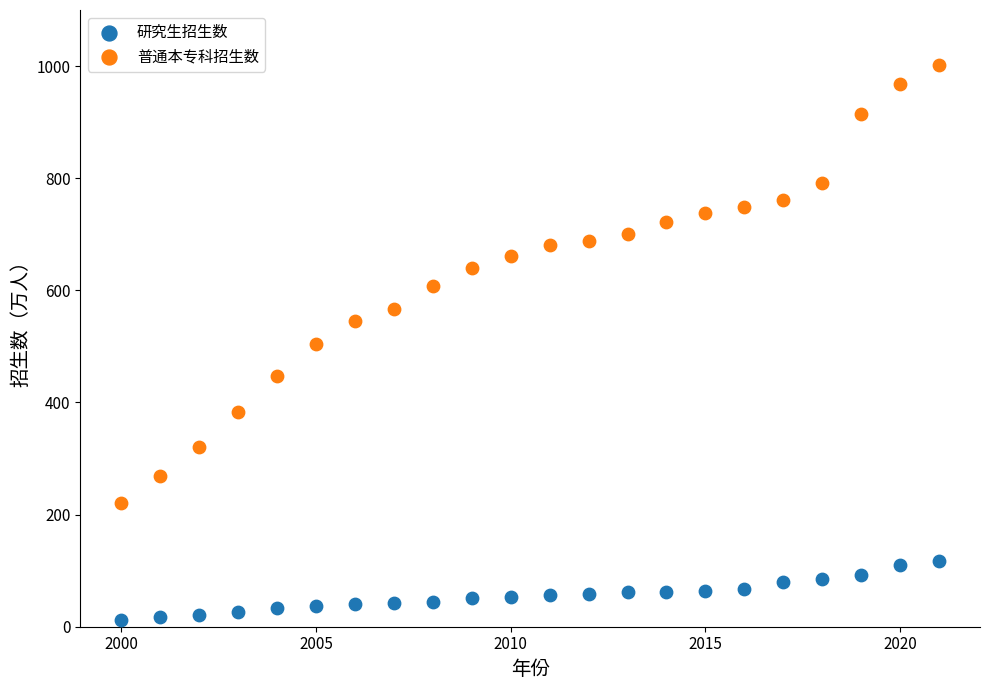

What are all the series names shown in the legend?

研究生招生数, 普通本专科招生数